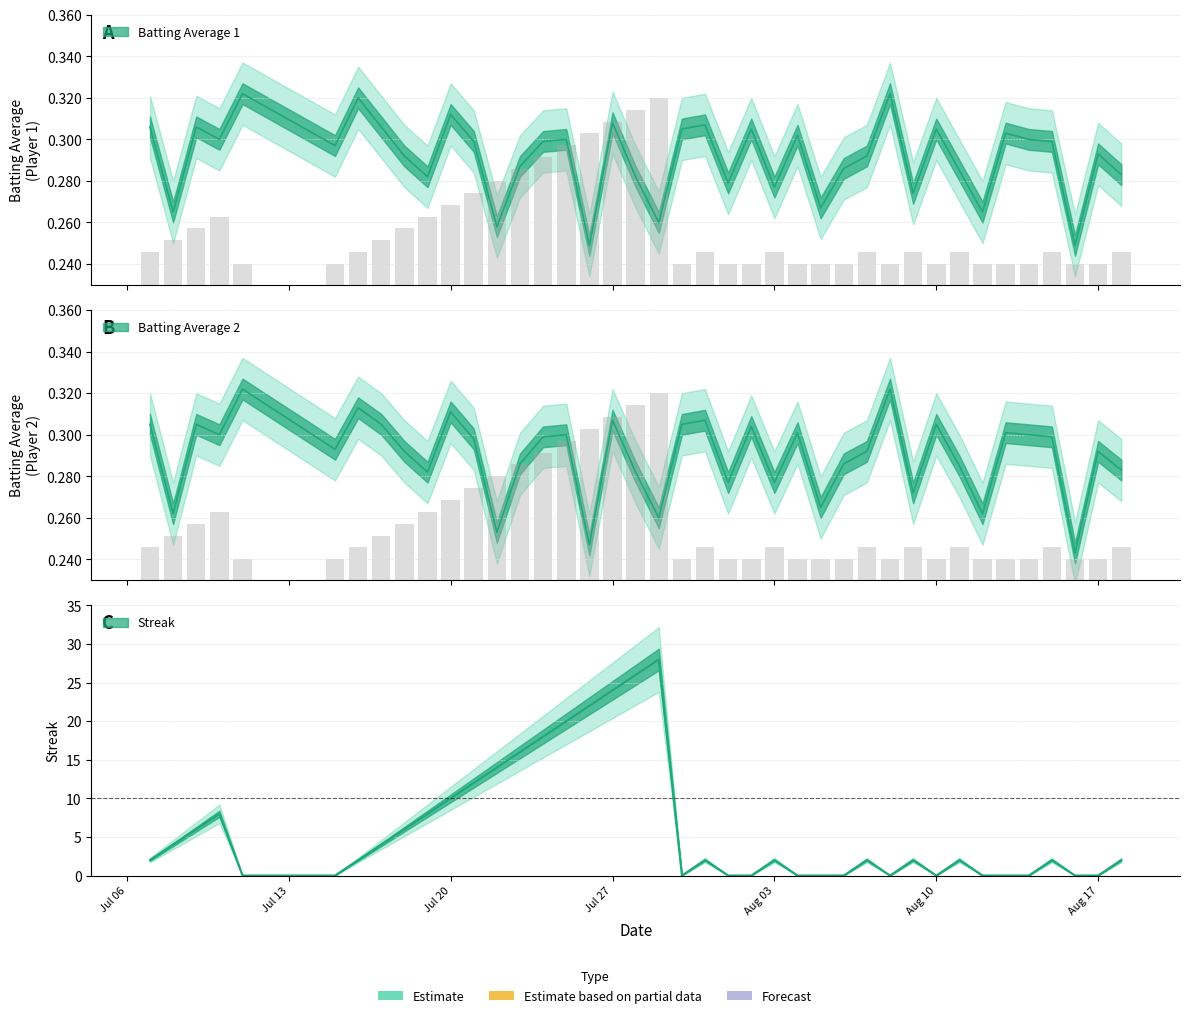

How many data points does each series have?

40